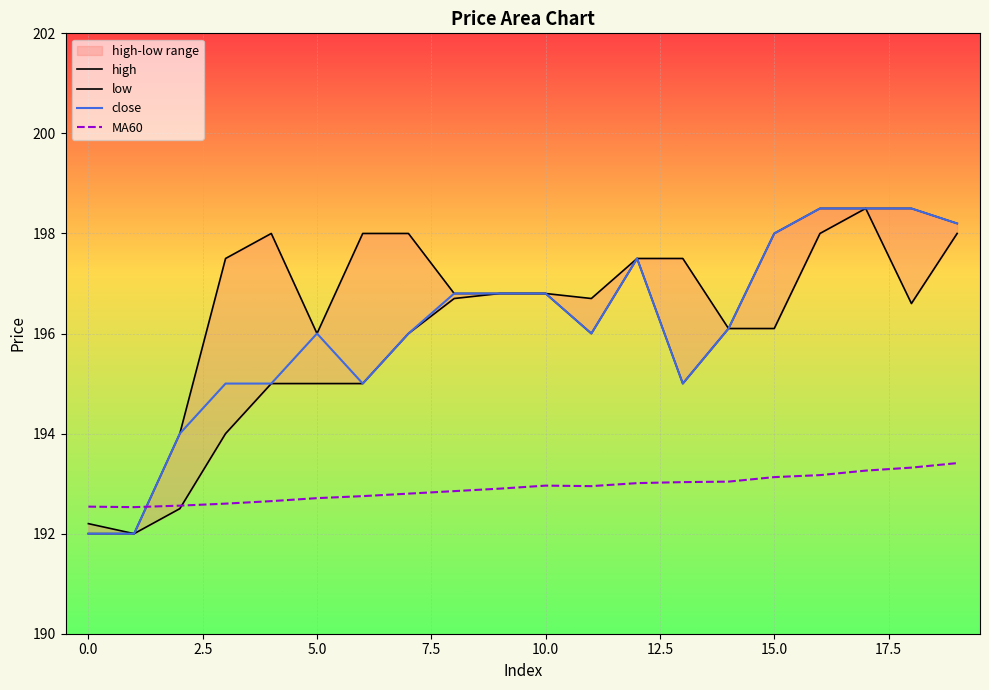

Which series changed the most between 9 and 12?

close